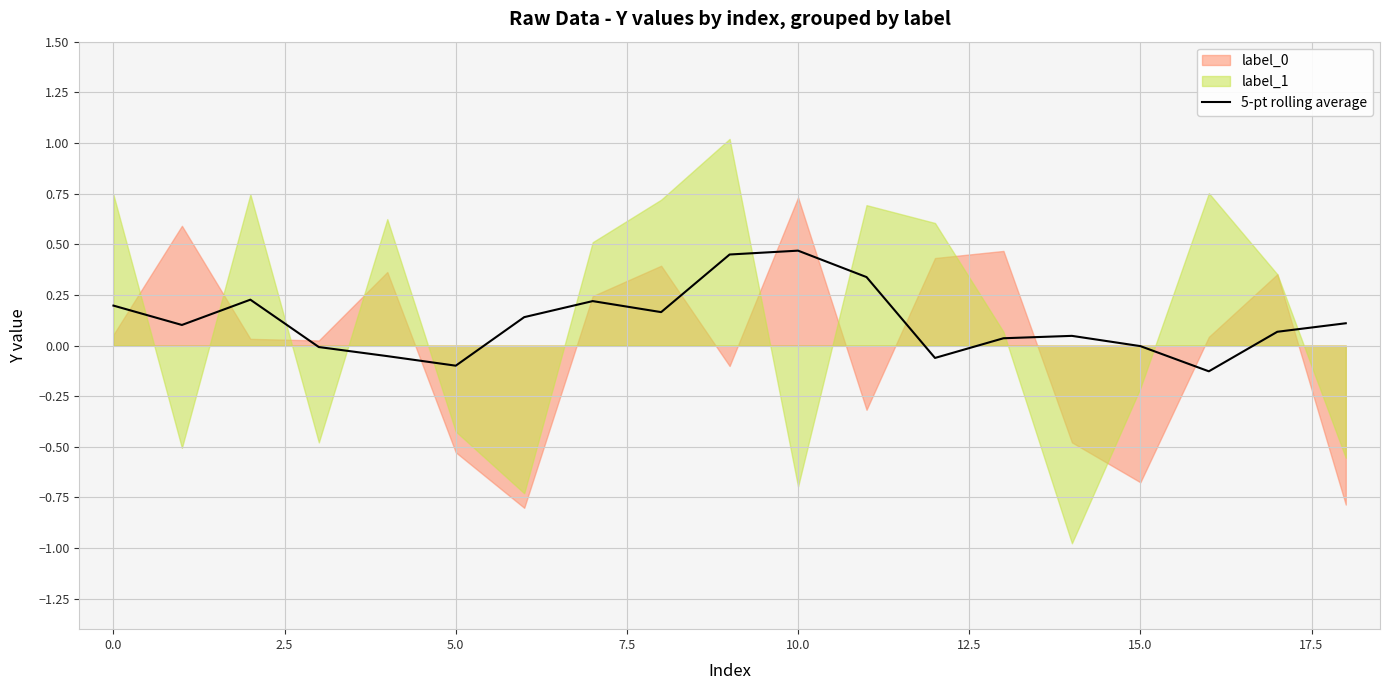

Reading left to right, transcribe all the data shown in this chart.

0.2	0.1	0.2	-0.0	-0.1	-0.1	0.1	0.2	0.2	0.4	0.5	0.3	-0.1	0.0	0.0	-0.0	-0.1	0.1	0.1